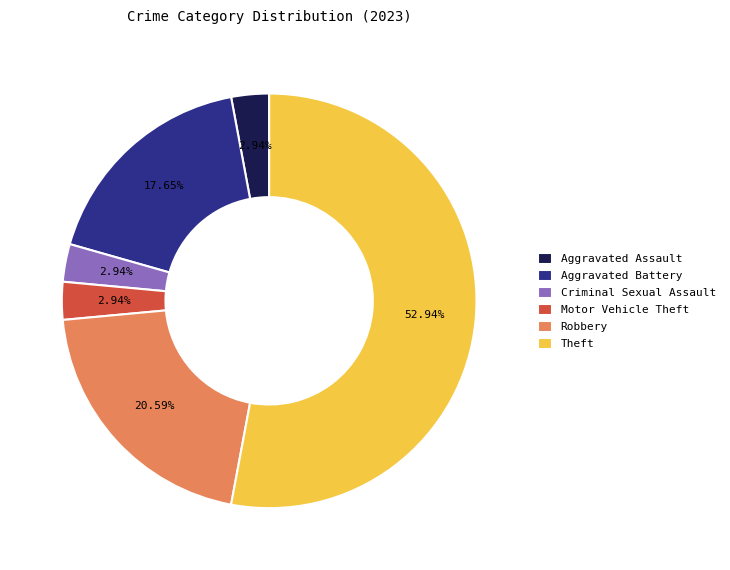

Is it true that Criminal Sexual Assault is 3% of the pie?

True